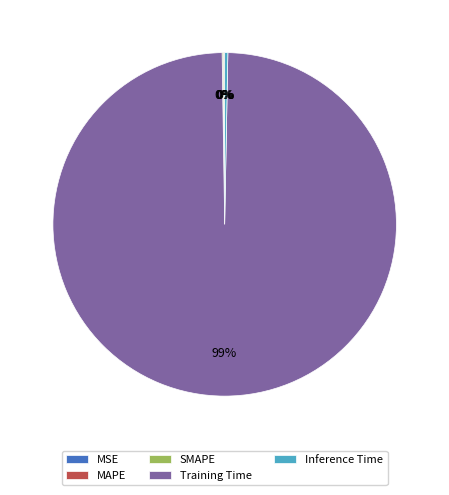

Which category accounts for the majority?

Training Time